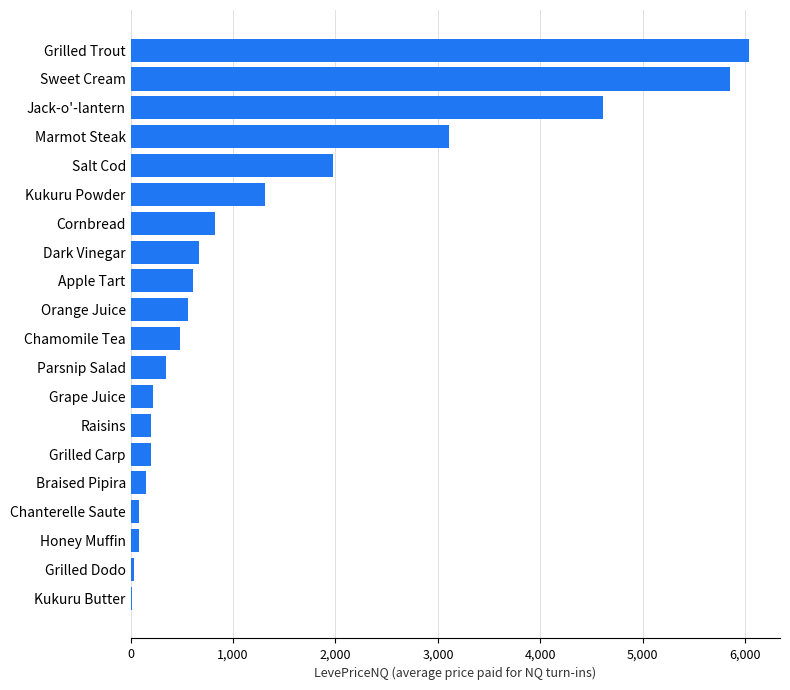

Between Parsnip Salad and Raisins, which is larger?

Parsnip Salad